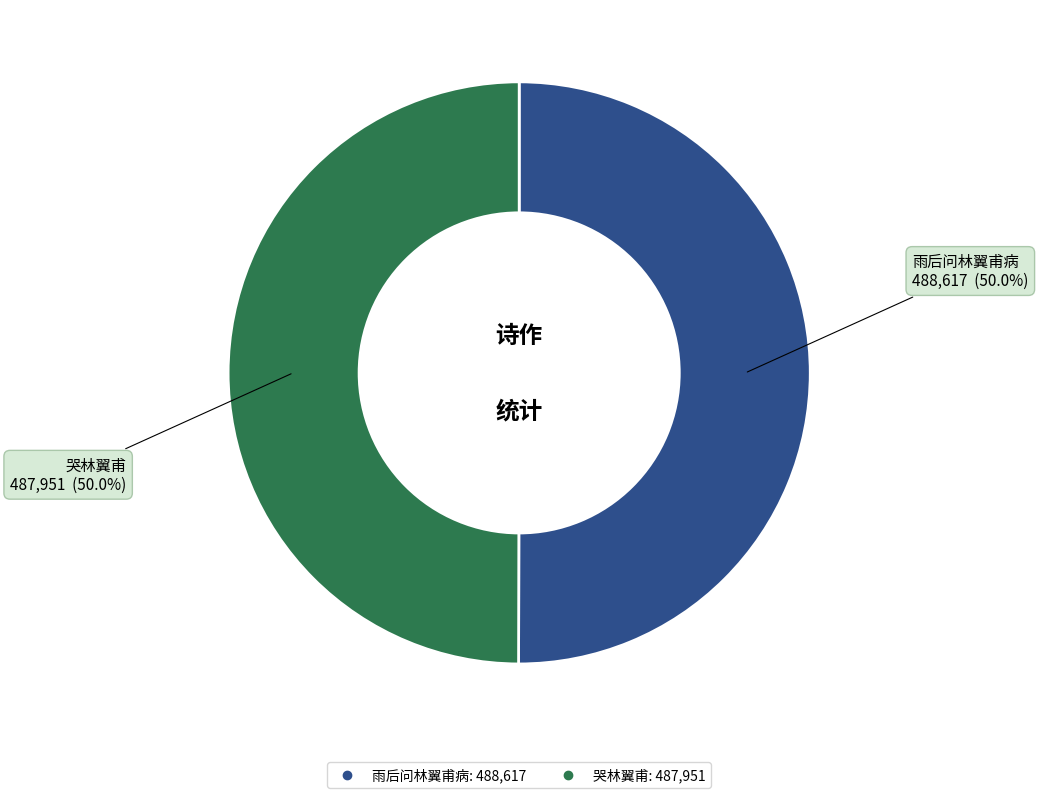

To the nearest percent, what is the combined percentage of 哭林翼甫 and 雨后问林翼甫病?

100%